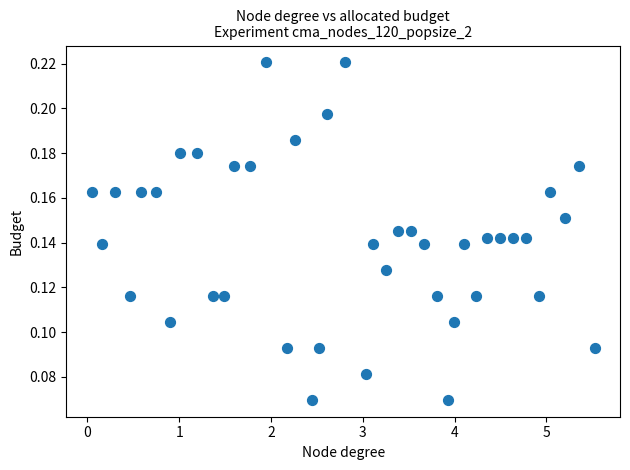

What is the range of X values (max minus min)?

5.5